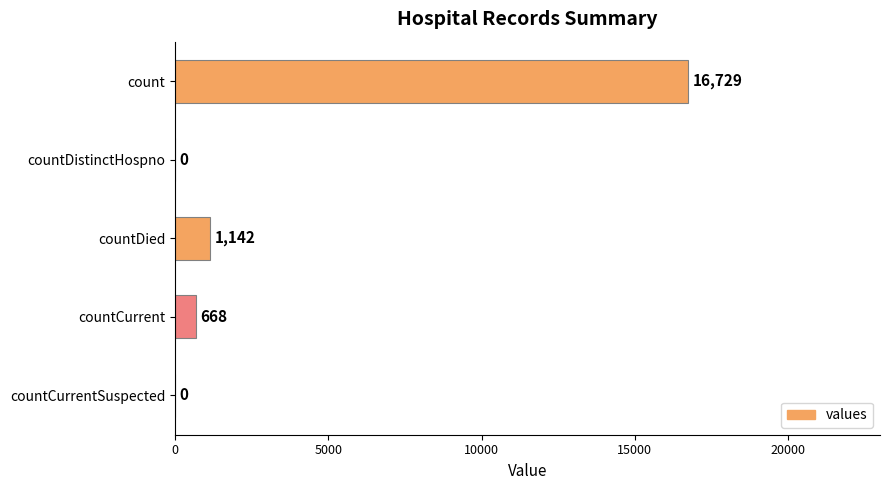

How many positive values are there?

3